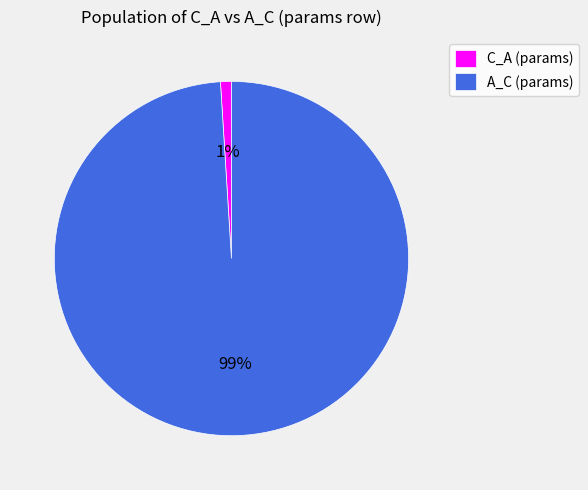

To the nearest percent, what percentage of the pie is A_C (params)?

99%